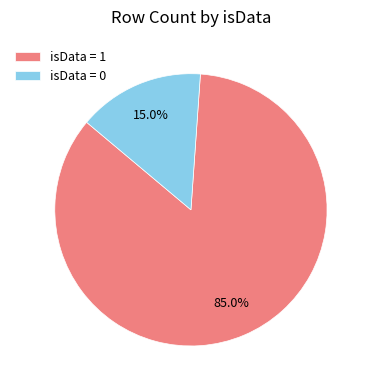

Combined, do isData = 0 and isData = 1 account for over 50%?

Yes